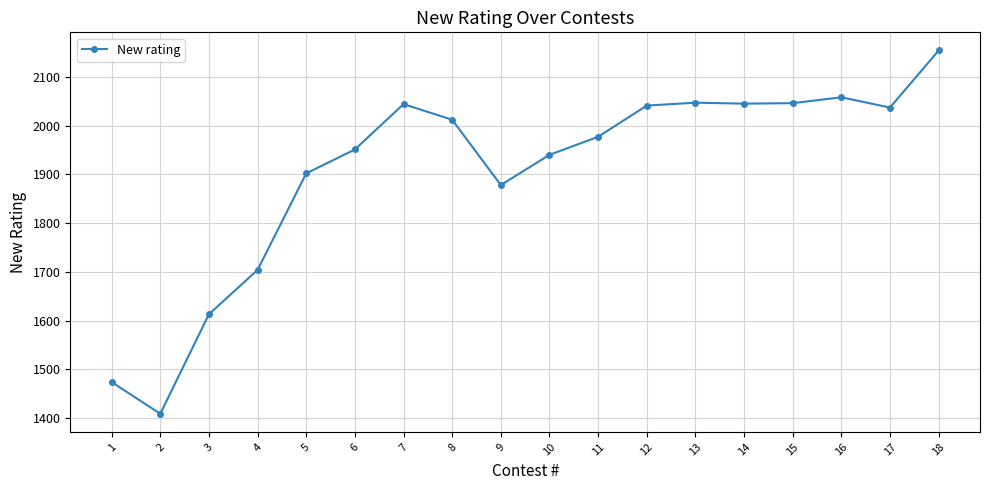

Between 3 and 12, which is larger?

12